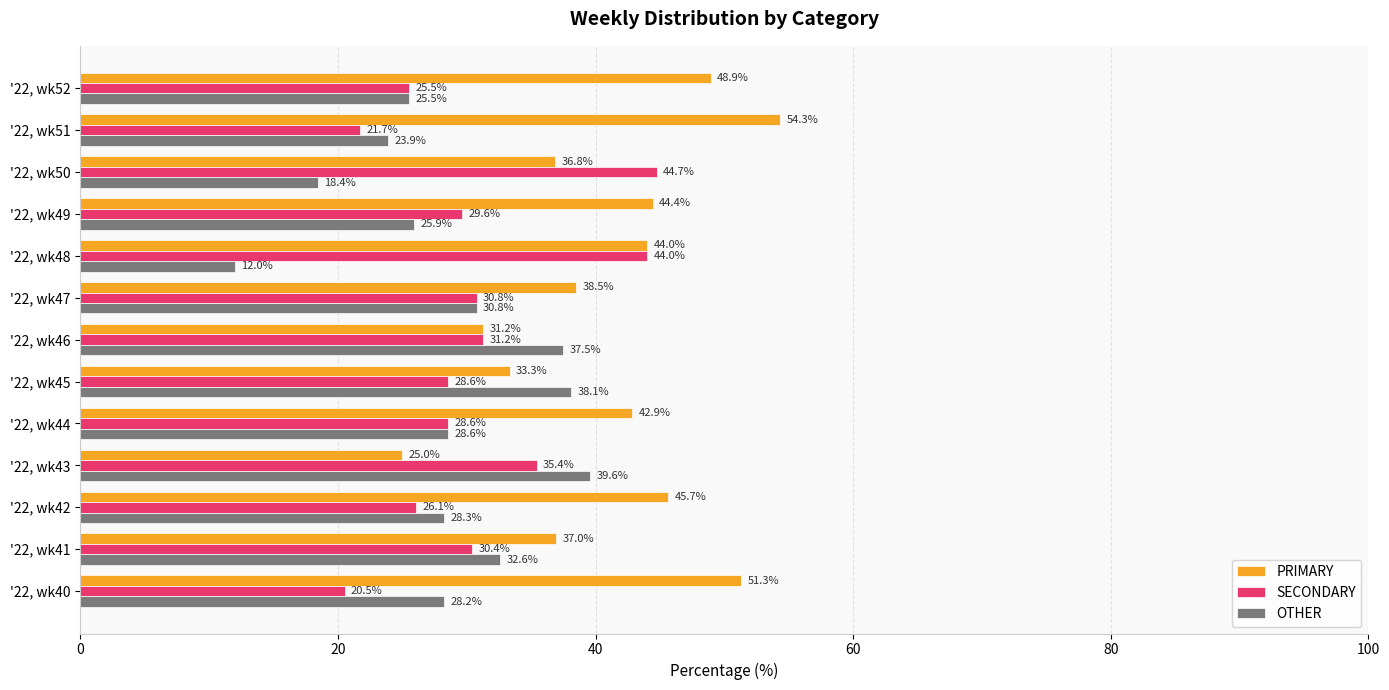

At which label is PRIMARY closest to 39?

'22, wk47